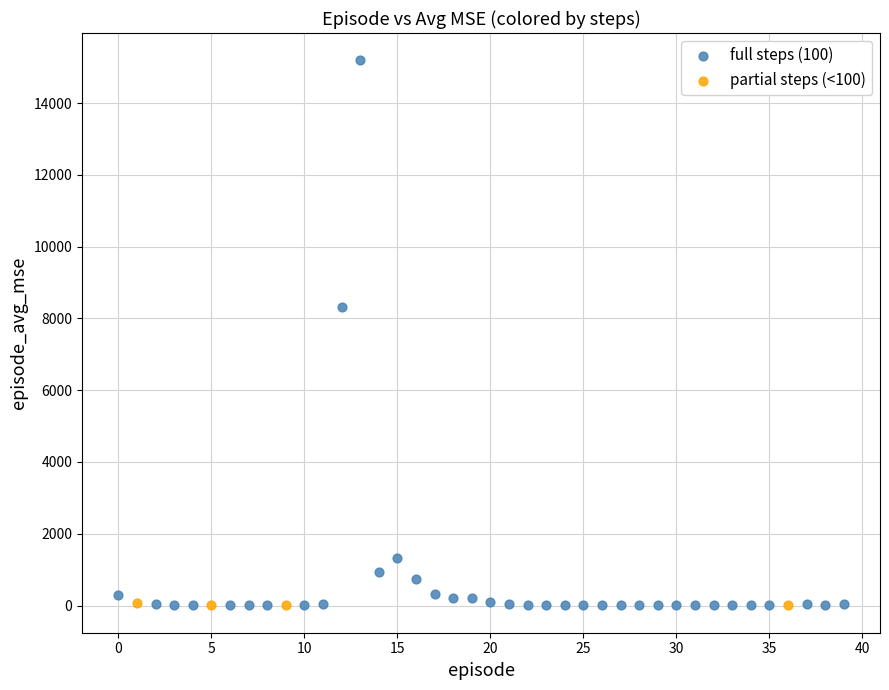

Which series has the widest spread of Y values?

full steps (100)